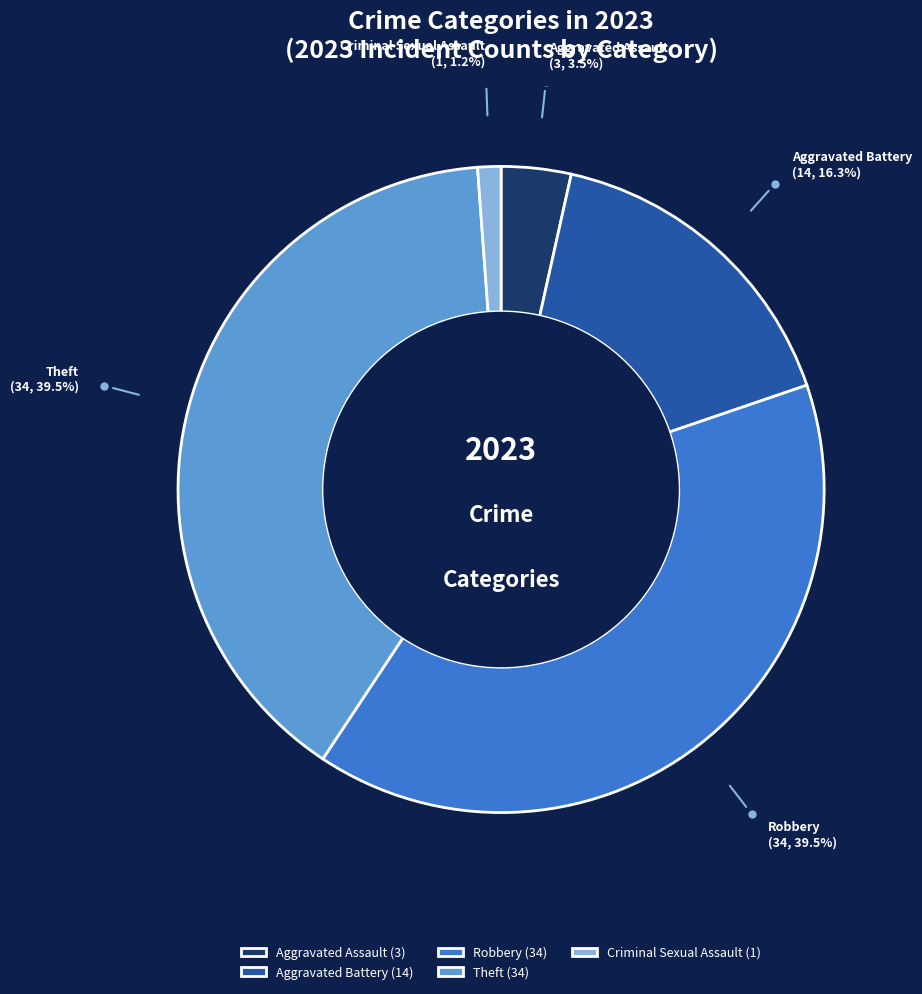

What is the ratio of the value at Theft to the value at Aggravated Battery?

2.4